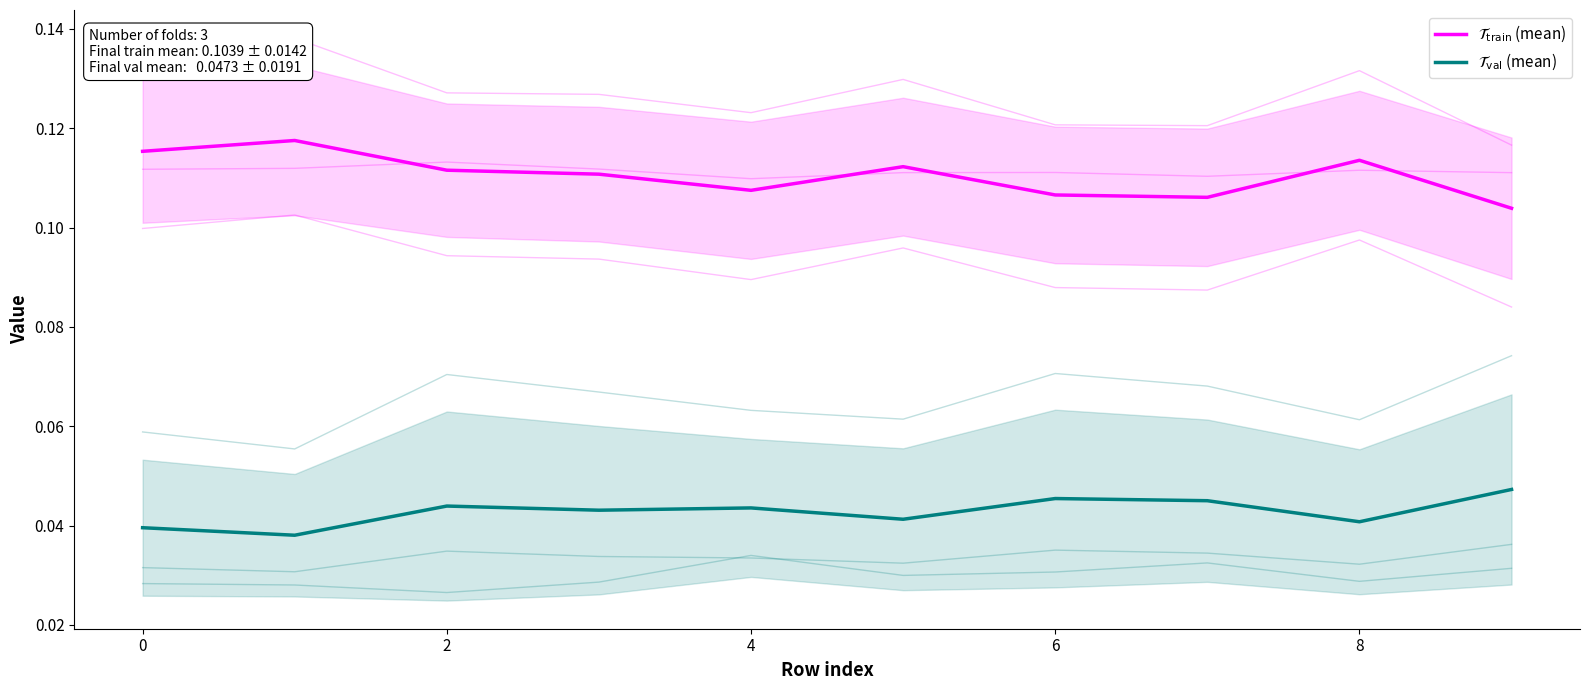

Which series has the largest total across all categories?

$\mathcal{T}_{\mathrm{train}}$ (mean)